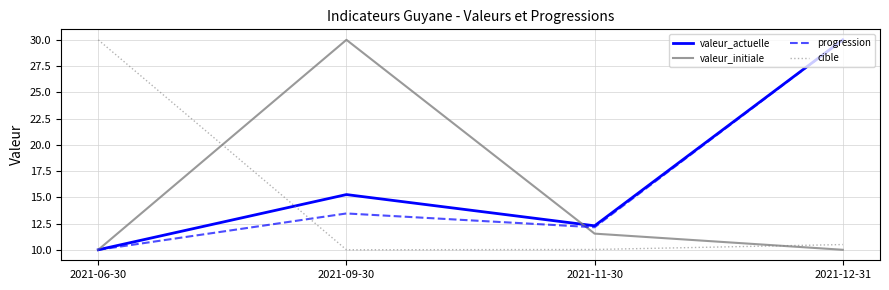

What is the smallest value displayed?

10.0